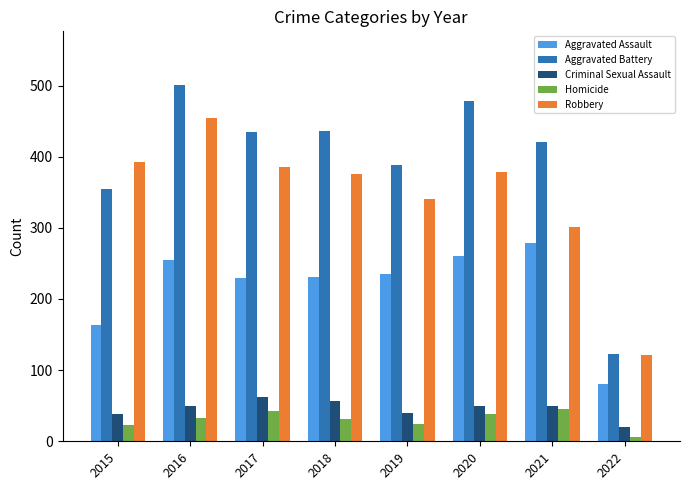

Count the number of categories in the chart.

8